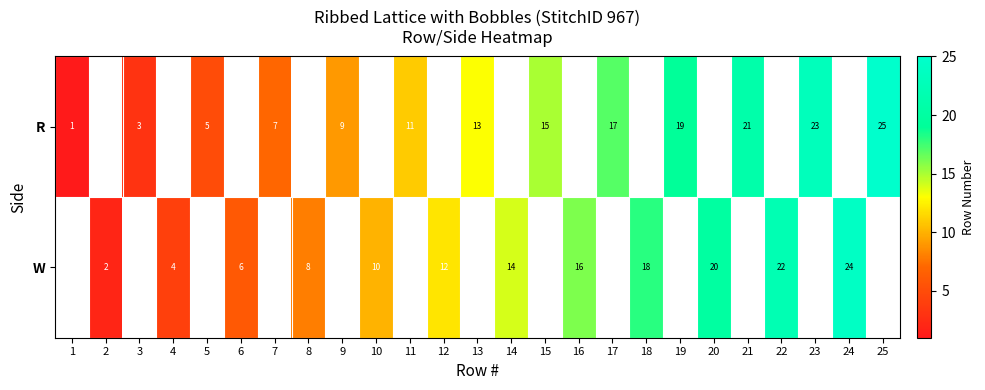

Is it true that W equals 24 at 24?

True